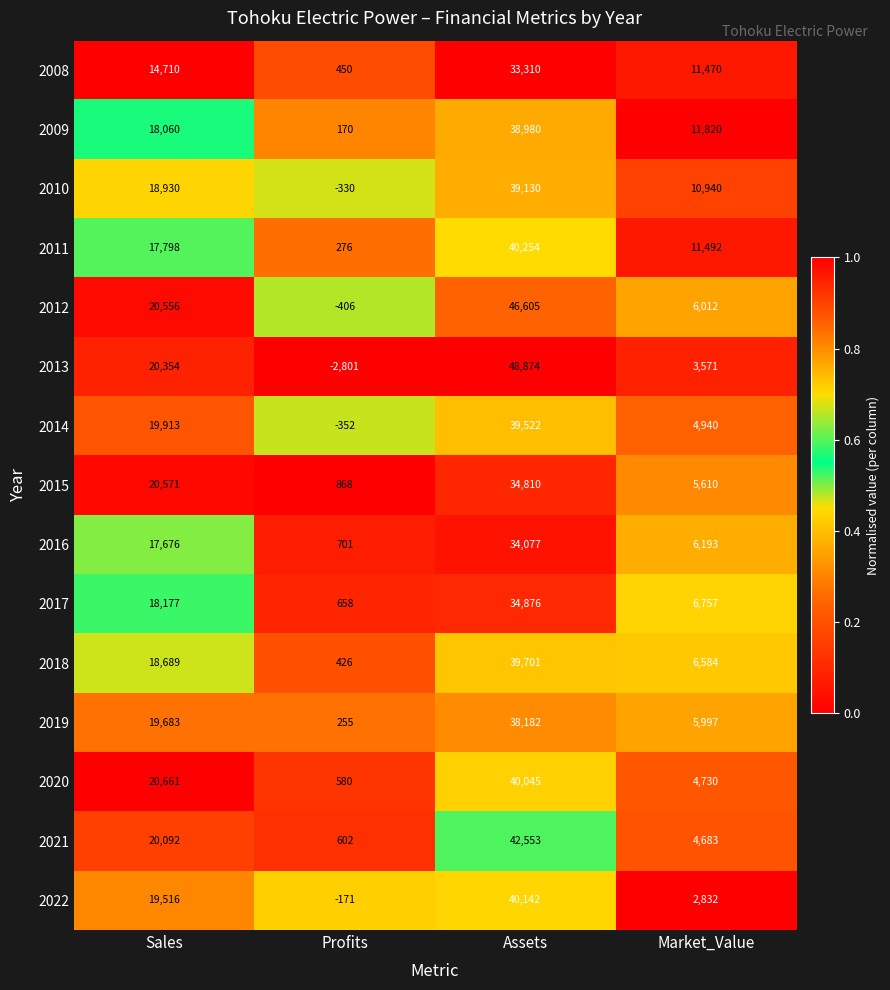

What is the difference between the maximum and minimum values in the 2010 series?

39460